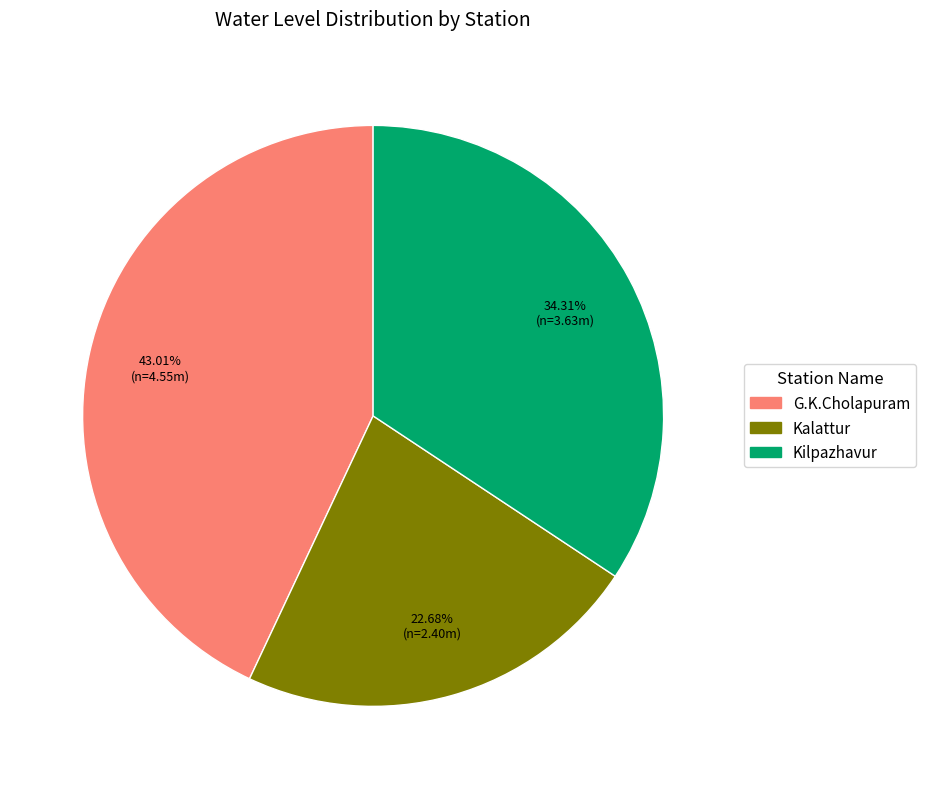

Does any single category account for the majority?

No